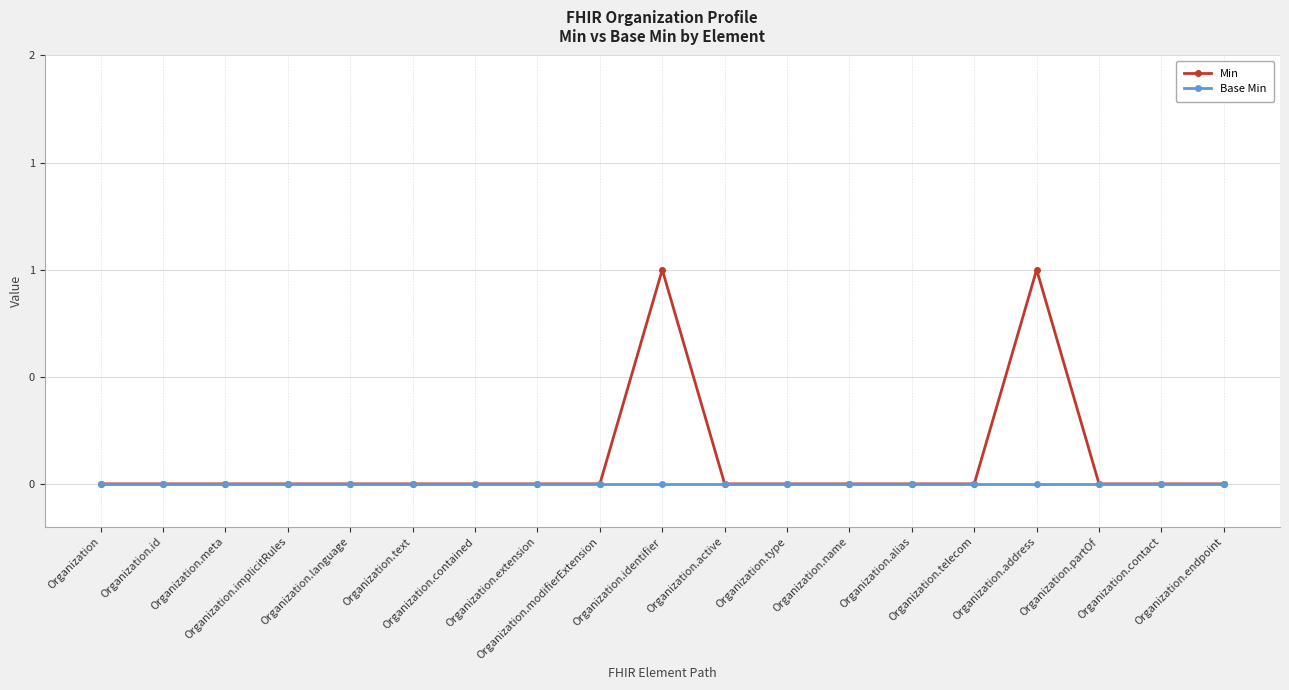

What are all the series names shown in the legend?

Min, Base Min